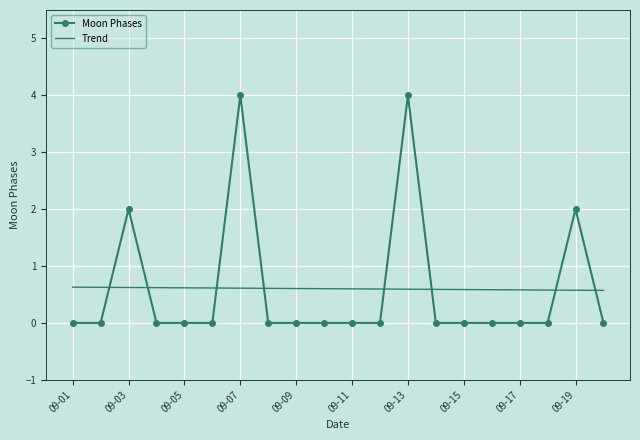

Rank the series by their maximum value, from lowest to highest.

Trend, Moon Phases